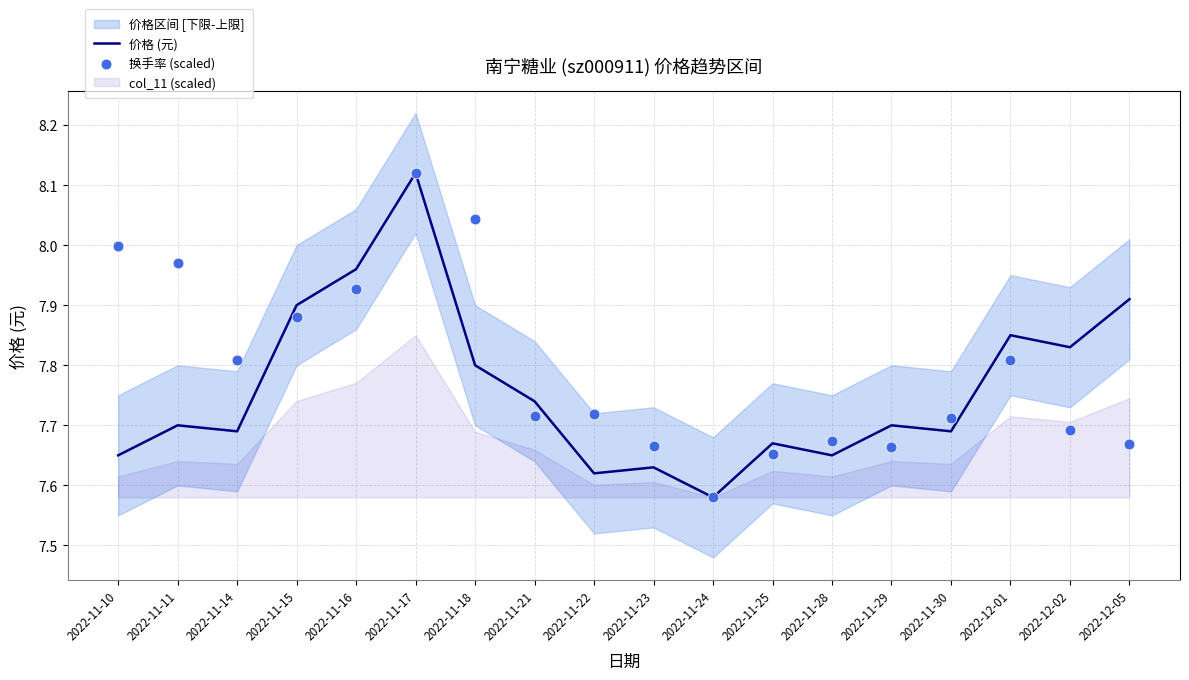

The 价格 (元) series shows 1.8 at 2022-11-14. True or false?

False